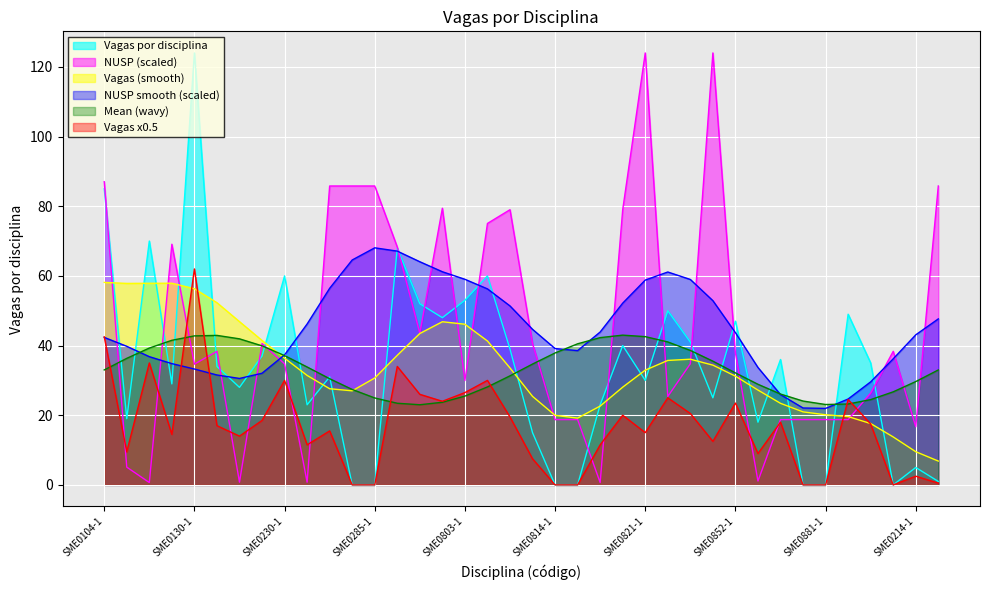

Which series ends up on top after the final intersection of Vagas por disciplina and NUSP (scaled)?

NUSP (scaled)